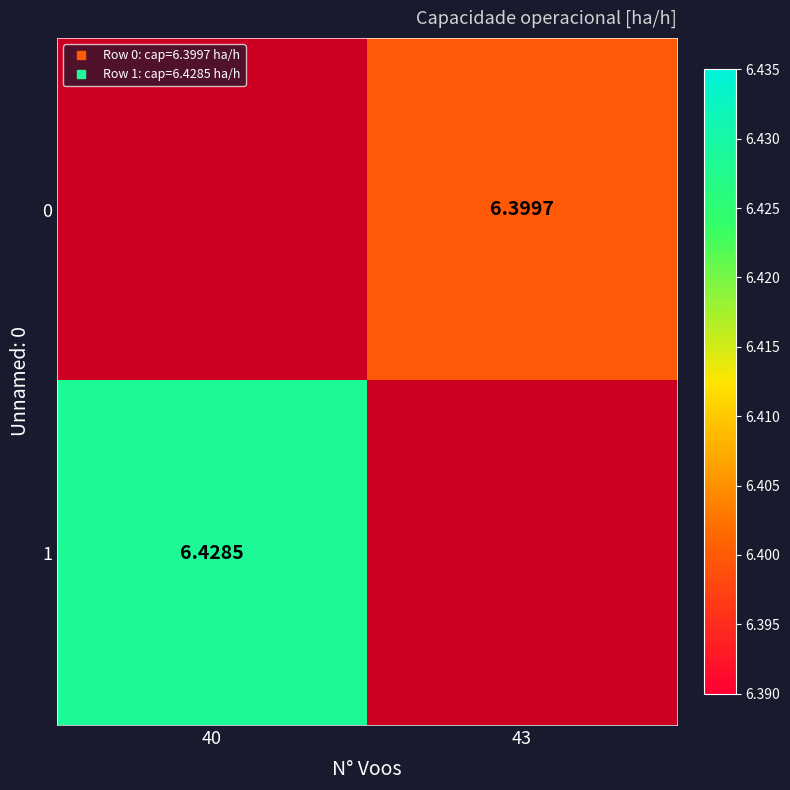

The 0 series shows 4.1 at 43. True or false?

False